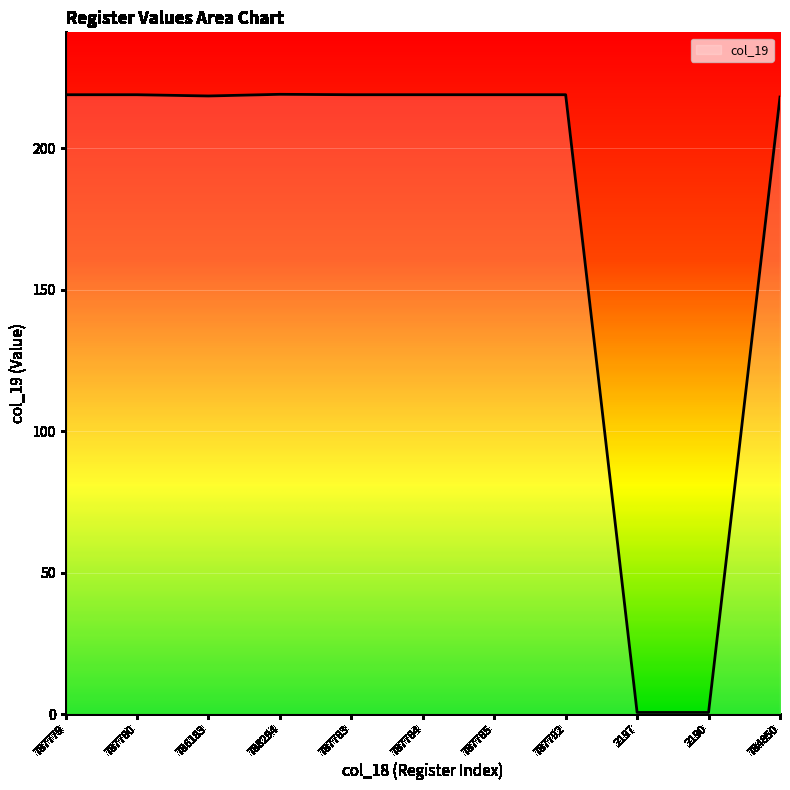

What is the maximum value shown in the chart?

219.1